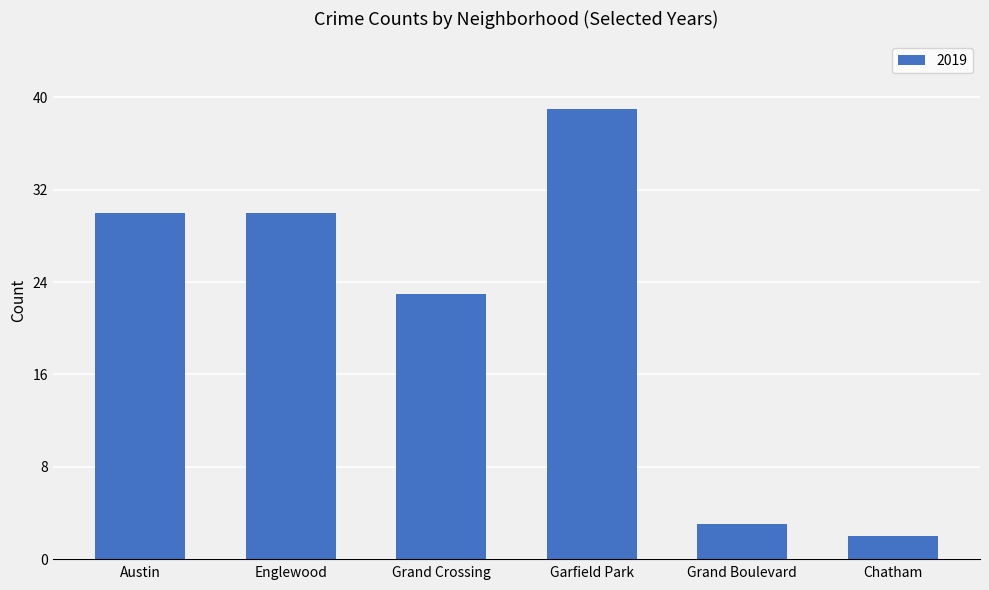

Approximately how many times larger is the value at Englewood compared to Grand Boulevard?

10.0